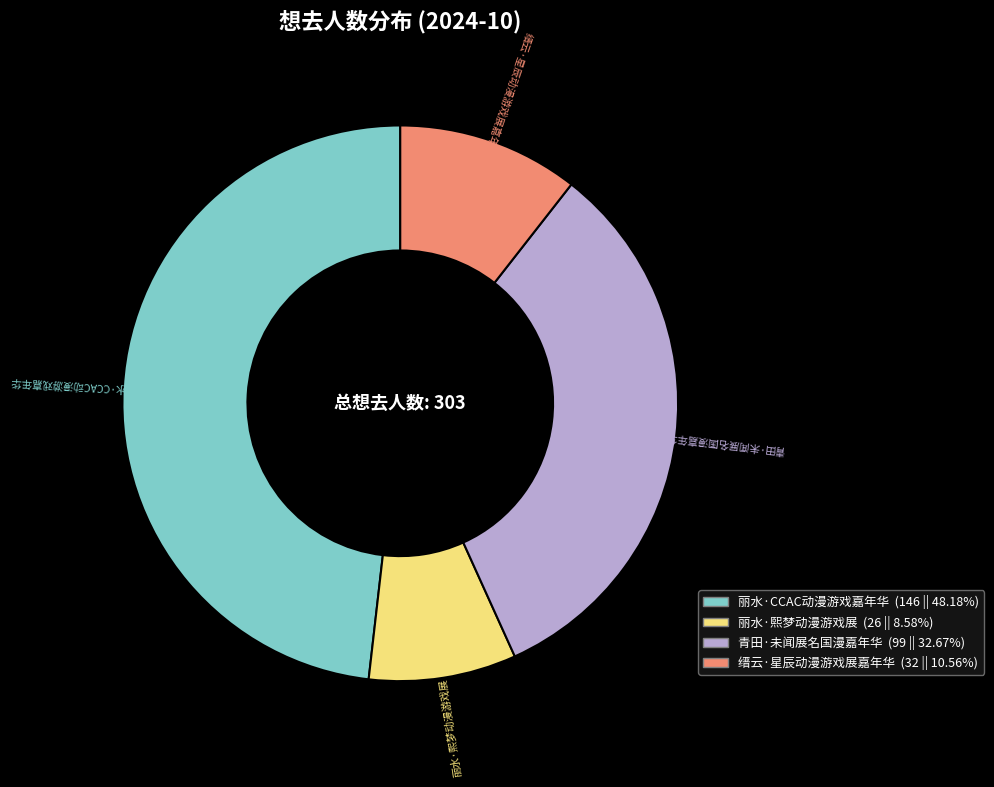

Combined, do 丽水·熙梦动漫游戏展 and 丽水·CCAC动漫游戏嘉年华 account for over 50%?

Yes